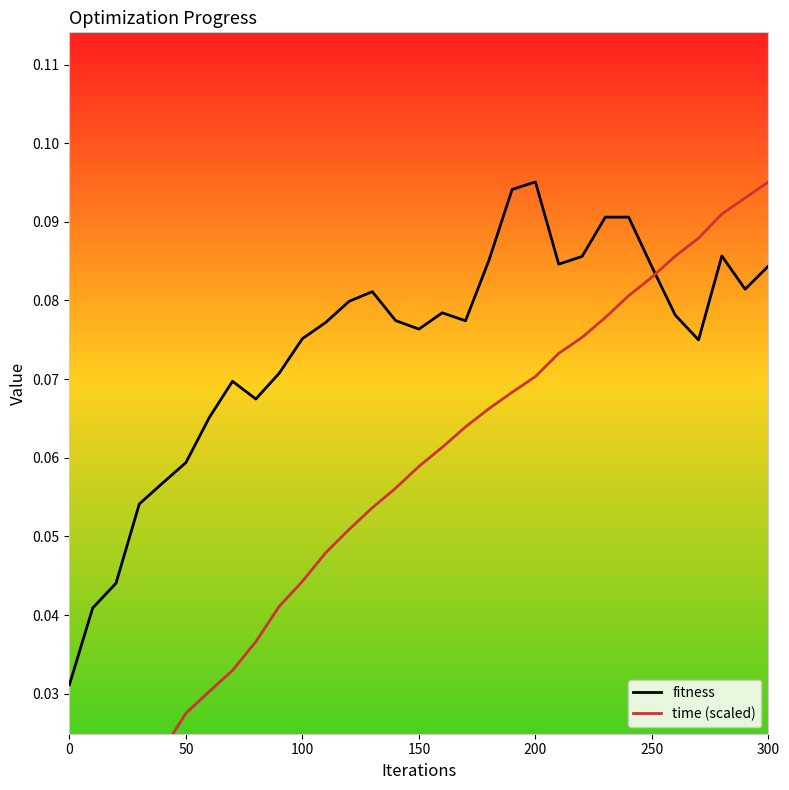

Is this an area chart (filled region under the line)?

No